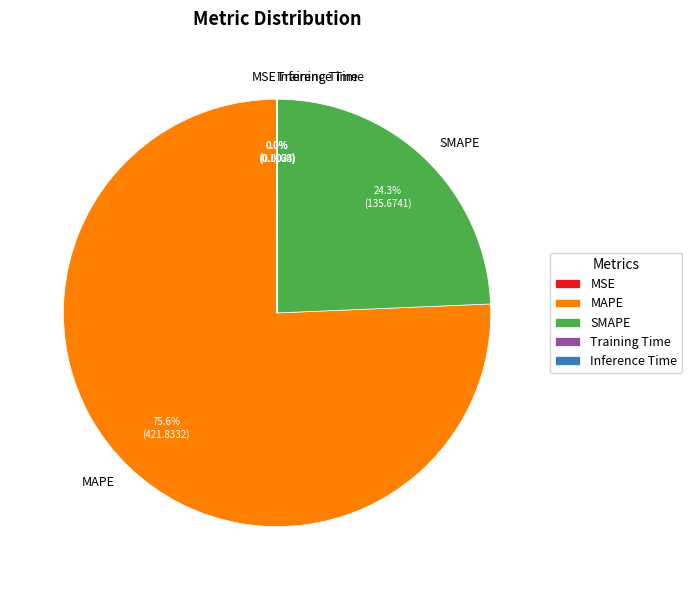

To the nearest percent, what portion does MAPE represent?

76%